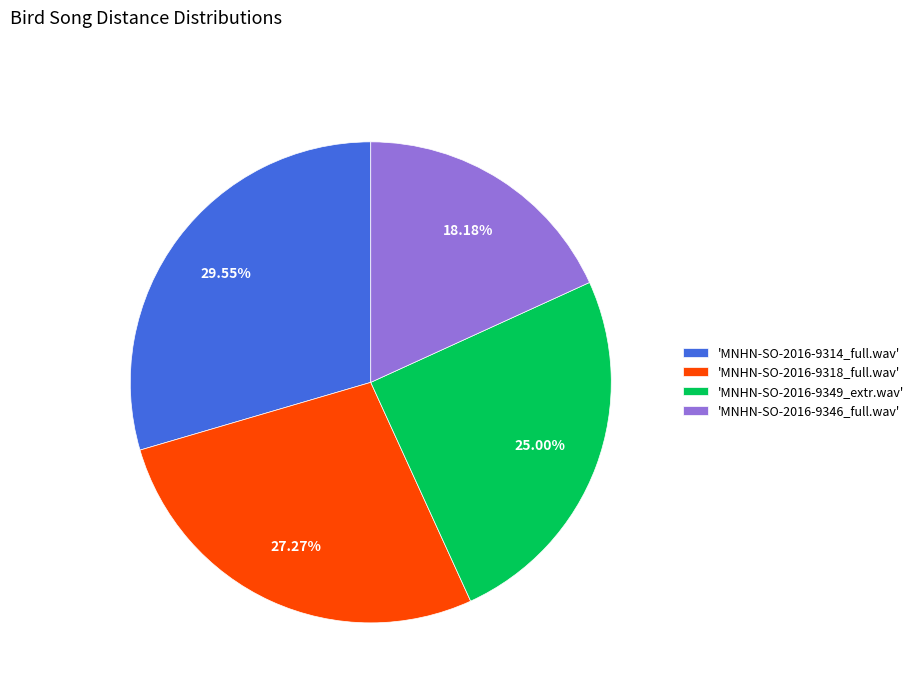

Is there any slice that represents more than half of the pie?

No